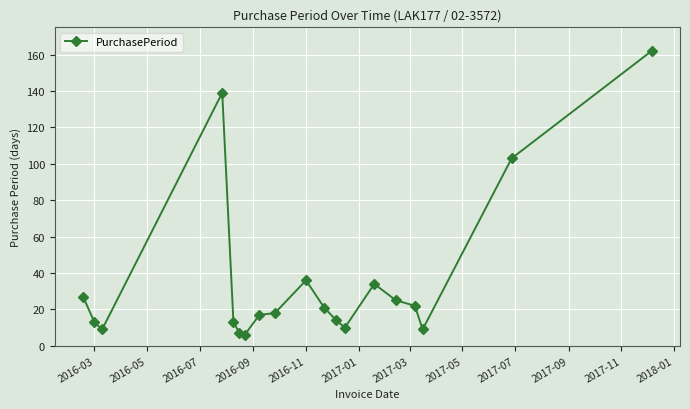

Reading left to right, transcribe all the data shown in this chart.

27	13	9	139	13	7	6	17	18	36	21	14	10	34	25	22	9	103	162